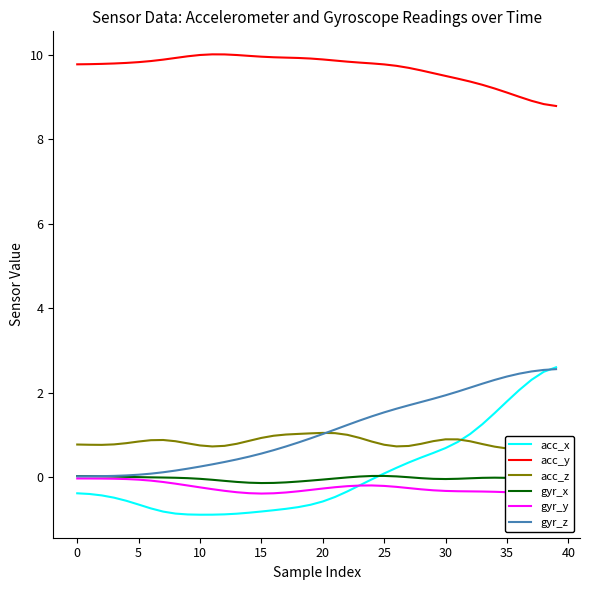

True or false: gyr_z has a value of 1.5 at 25.

True